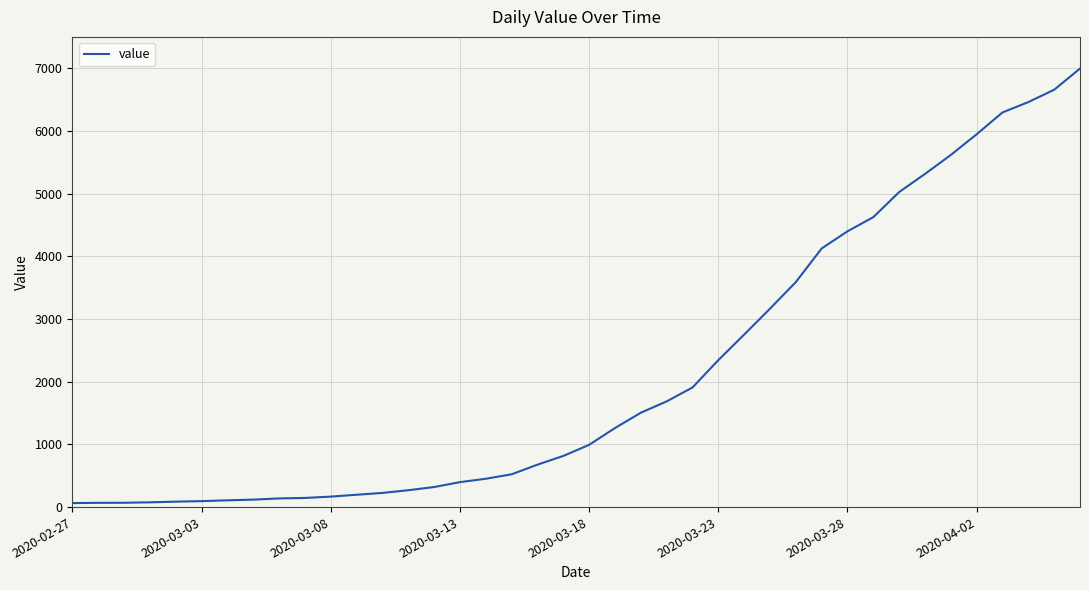

What is the greatest value displayed?

6995